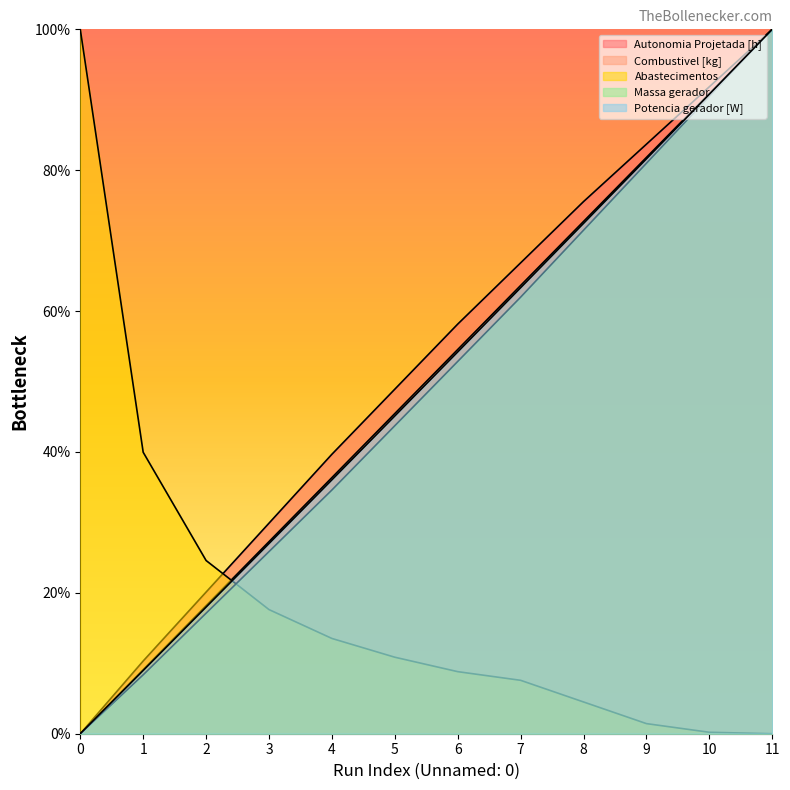

What is the value of the Potencia gerador [W] point at the 8th from the left?

63.3